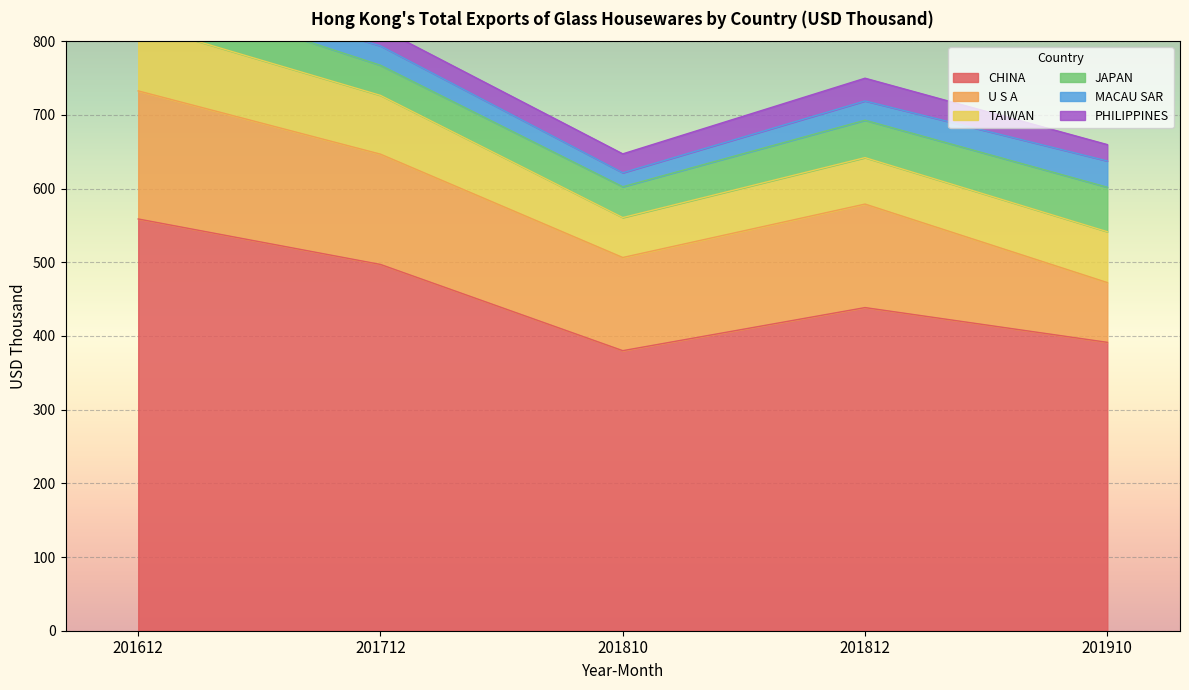

Between 201712 and 201910, which series saw the biggest shift?

CHINA